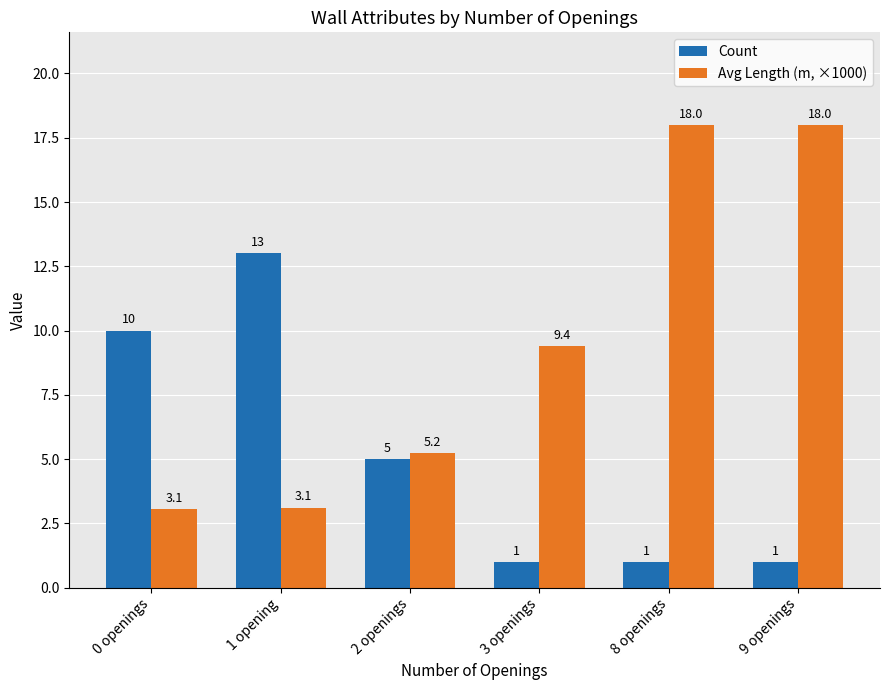

Is the value of Count at 1 opening greater than the value of Avg Length (m, ×1000) at 0 openings?

Yes